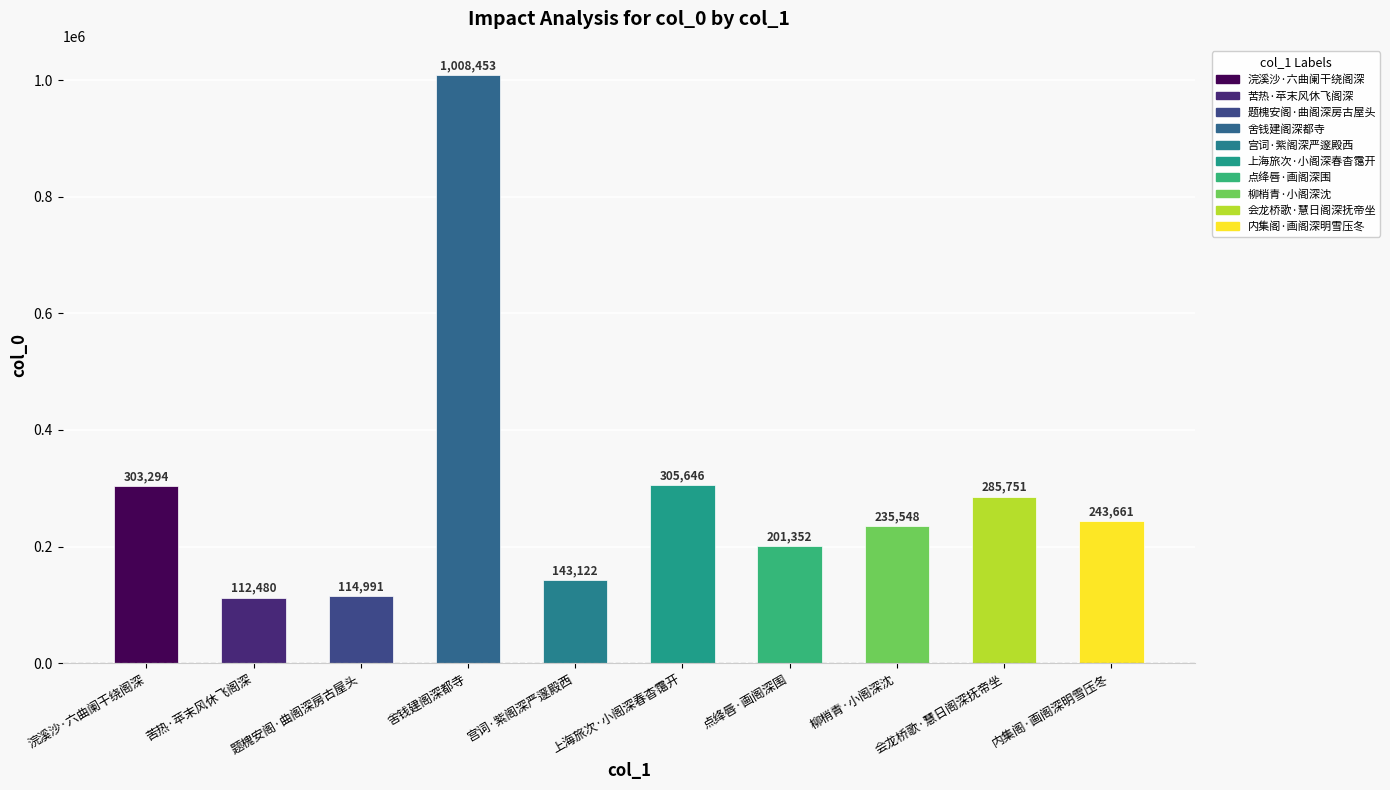

How many distinct data groups are displayed?

1